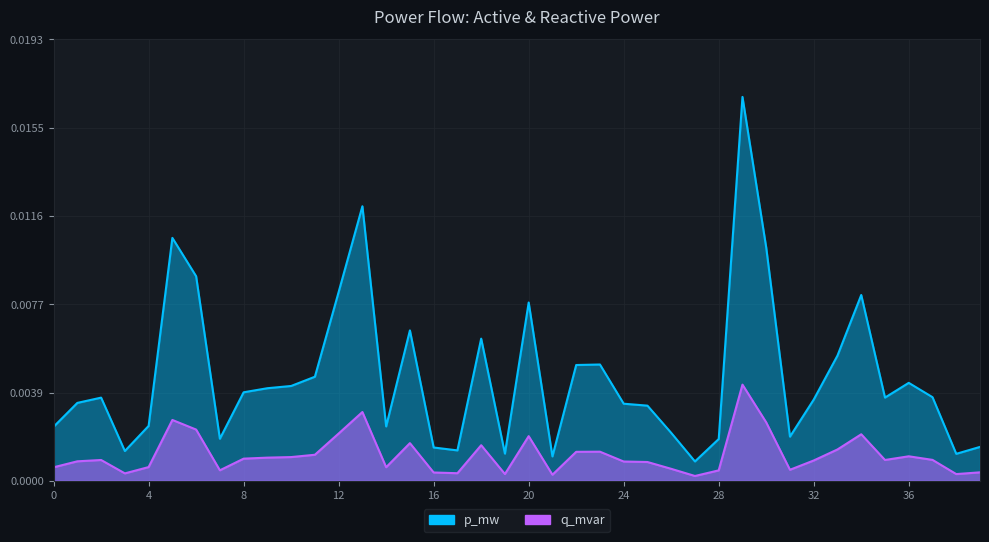

True or false: p_mw and q_mvar cross at least once.

False